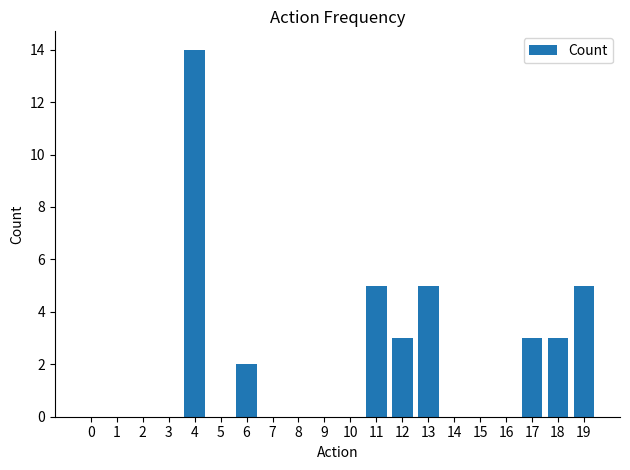

At which category does the chart reach its peak across all series?

4